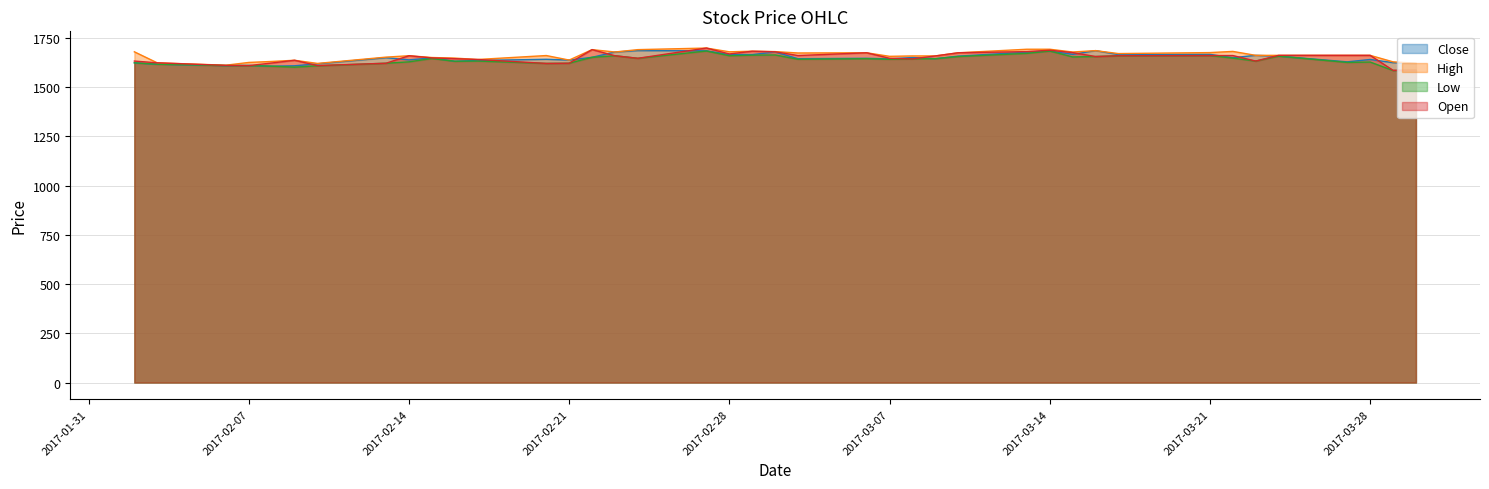

What is the total value across all series at 2017-03-07?

6586